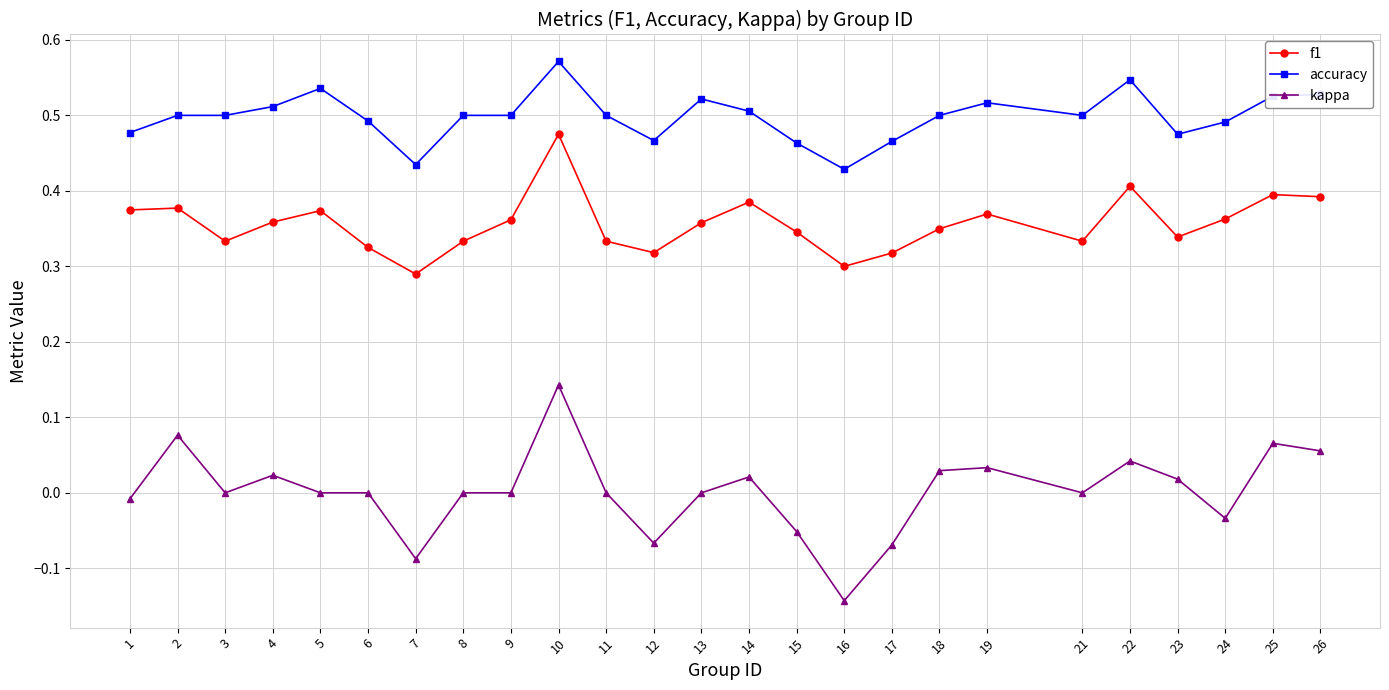

How many distinct data groups are displayed?

3